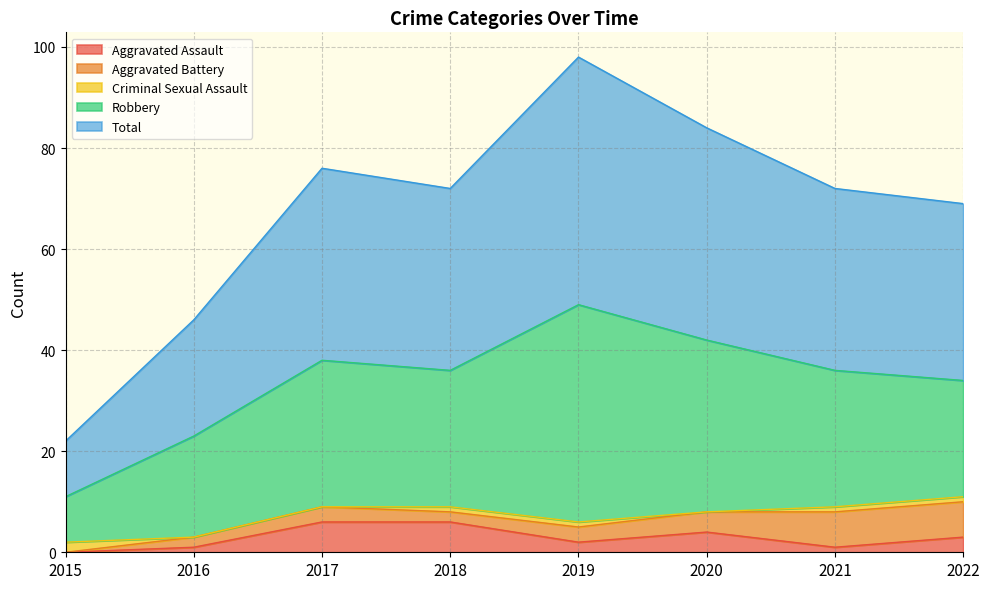

At which category is the sum across all series the highest?

2019